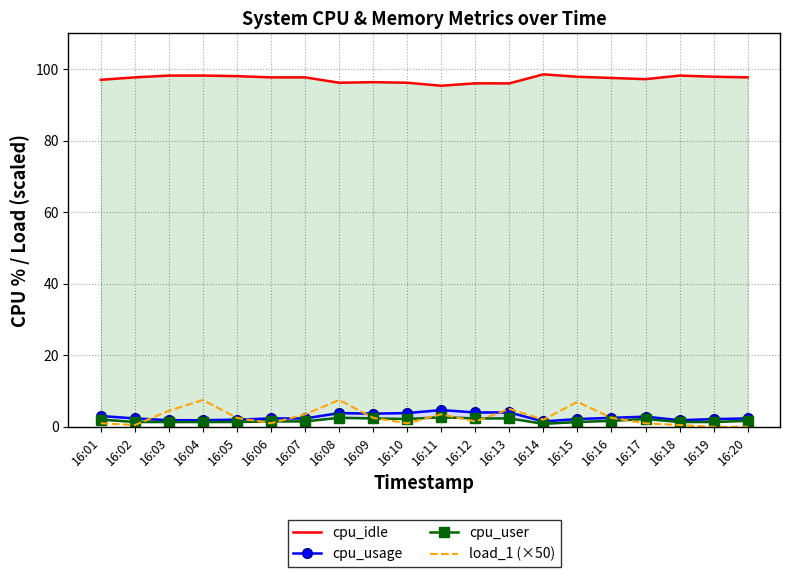

Reading left to right, extract all data points from this chart.

cpu_idle: 97.0	97.7	98.2	98.2	98.0	97.7	97.7	96.2	96.3	96.2	95.3	96.0	96.0	98.5	97.8	97.5	97.2	98.2	97.8	97.7
cpu_usage: 3.0	2.4	1.9	1.9	2.0	2.4	2.4	3.9	3.7	3.9	4.7	4.0	4.0	1.5	2.2	2.5	2.9	1.9	2.2	2.4
cpu_user: 2.0	1.4	1.3	1.4	1.4	1.5	1.5	2.5	2.4	2.2	2.7	2.4	2.4	0.8	1.3	1.7	2.2	1.4	1.3	1.7
load_1 (×50): 1.0	0.5	4.5	7.5	2.5	1.0	3.5	7.5	2.5	1.0	3.5	1.5	5.0	2.0	7.0	2.5	1.0	0.5	0.0	0.0